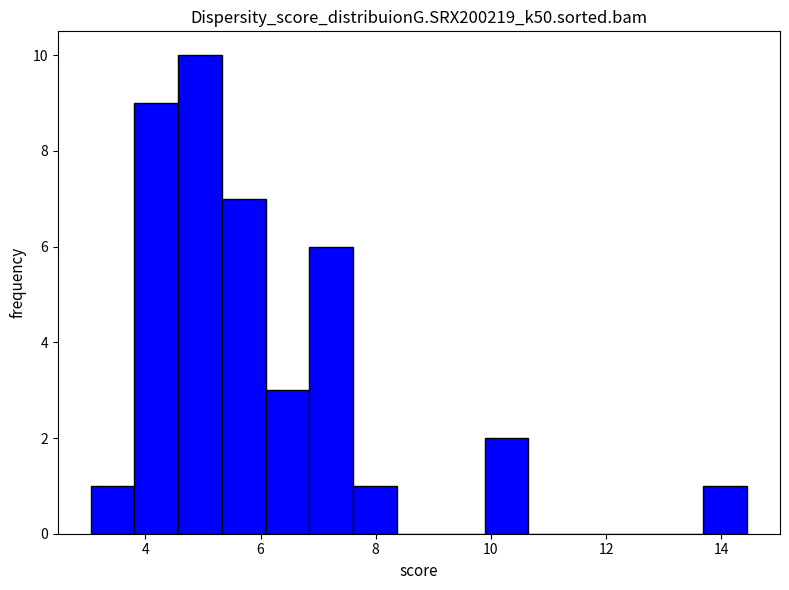

Around what value on the x-axis is the tallest bar? Give the approximate position of its centre, as read against the axis.

5.0